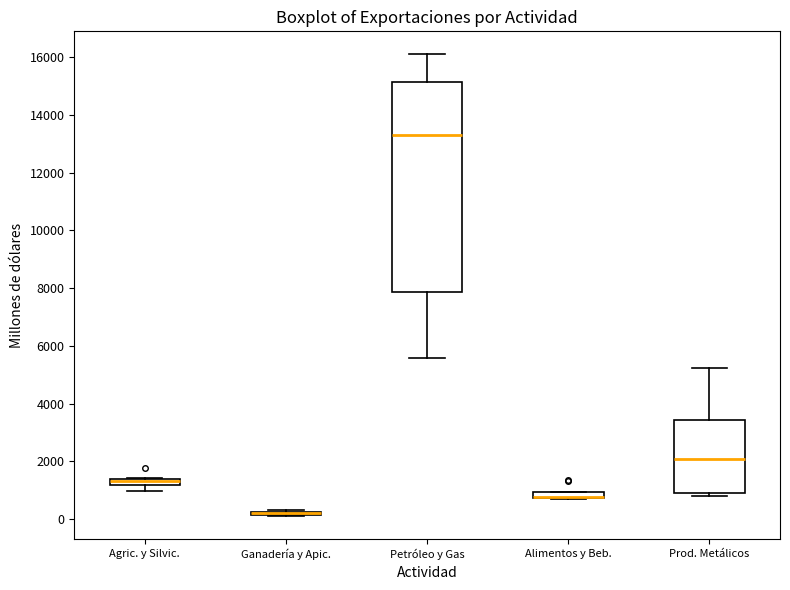

Which box is the tallest, from its lower edge to its upper edge?

Petróleo y Gas